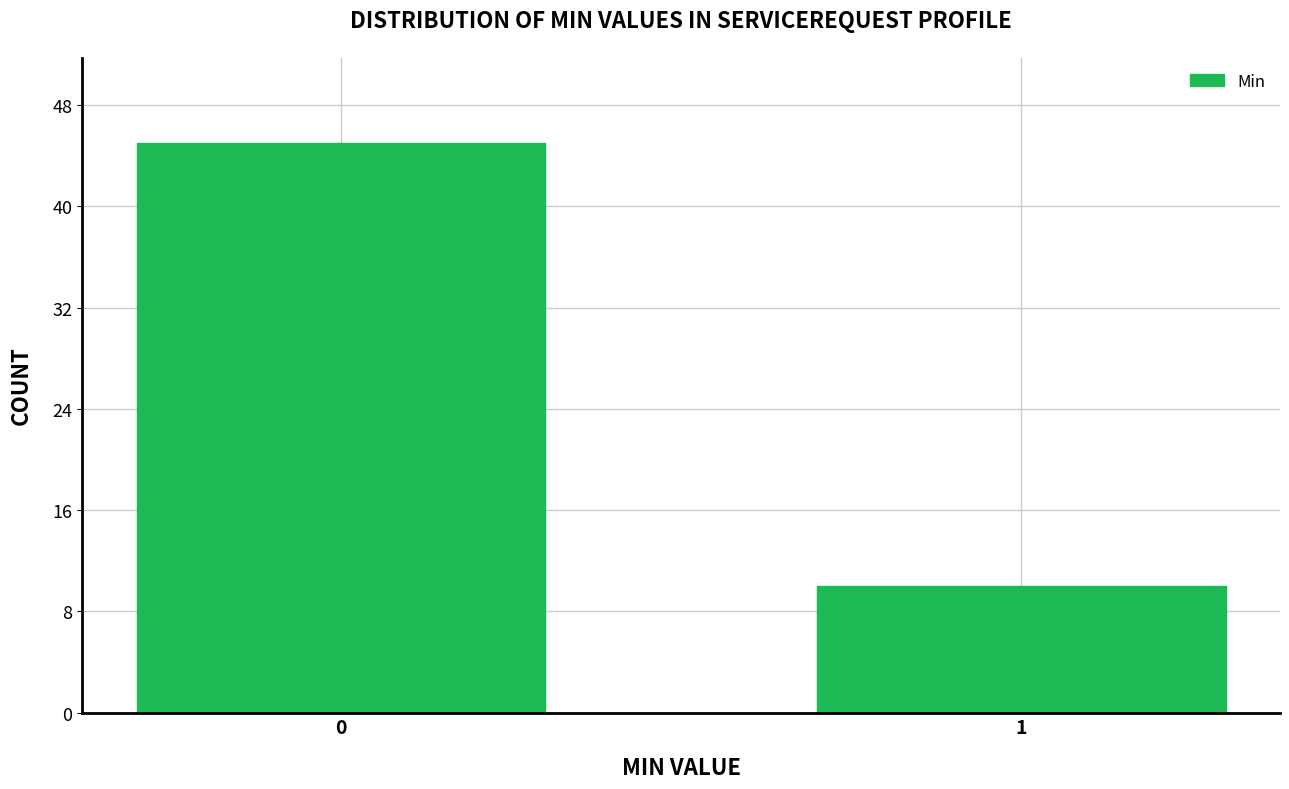

Reading left to right, extract all data points from this chart.

0=45	1=10